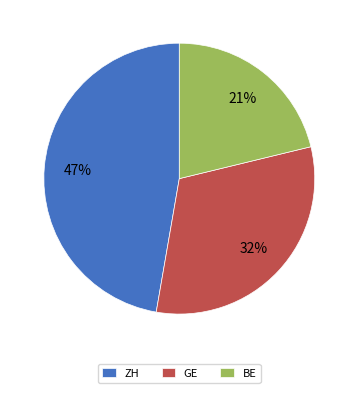

To the nearest percent, what is the difference between the BE and ZH slice percentages?

26%